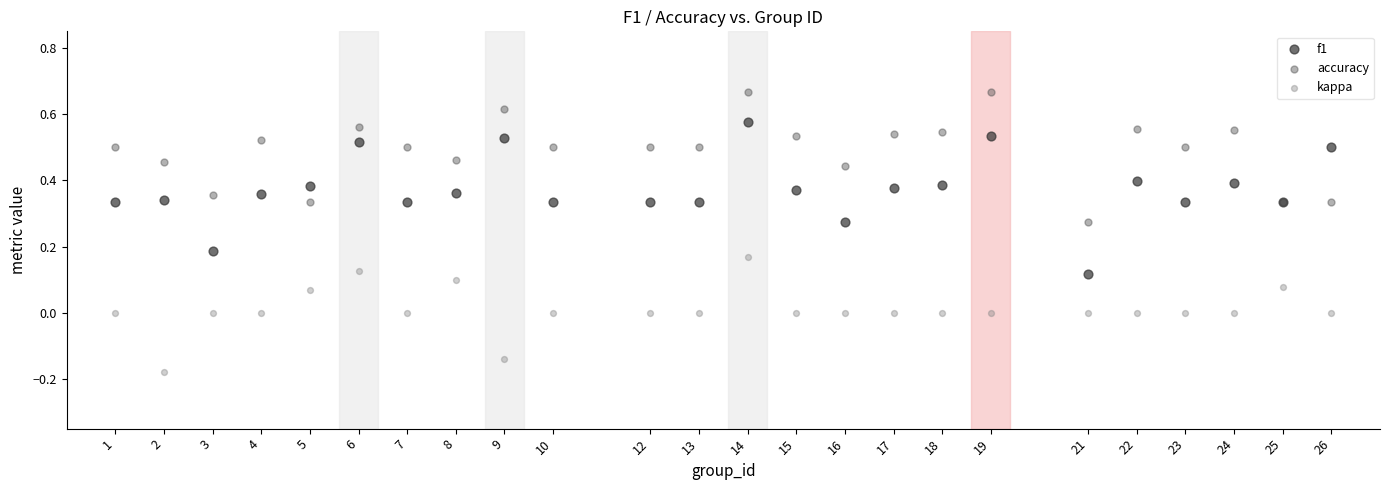

What are all the series names shown in the legend?

f1, accuracy, kappa